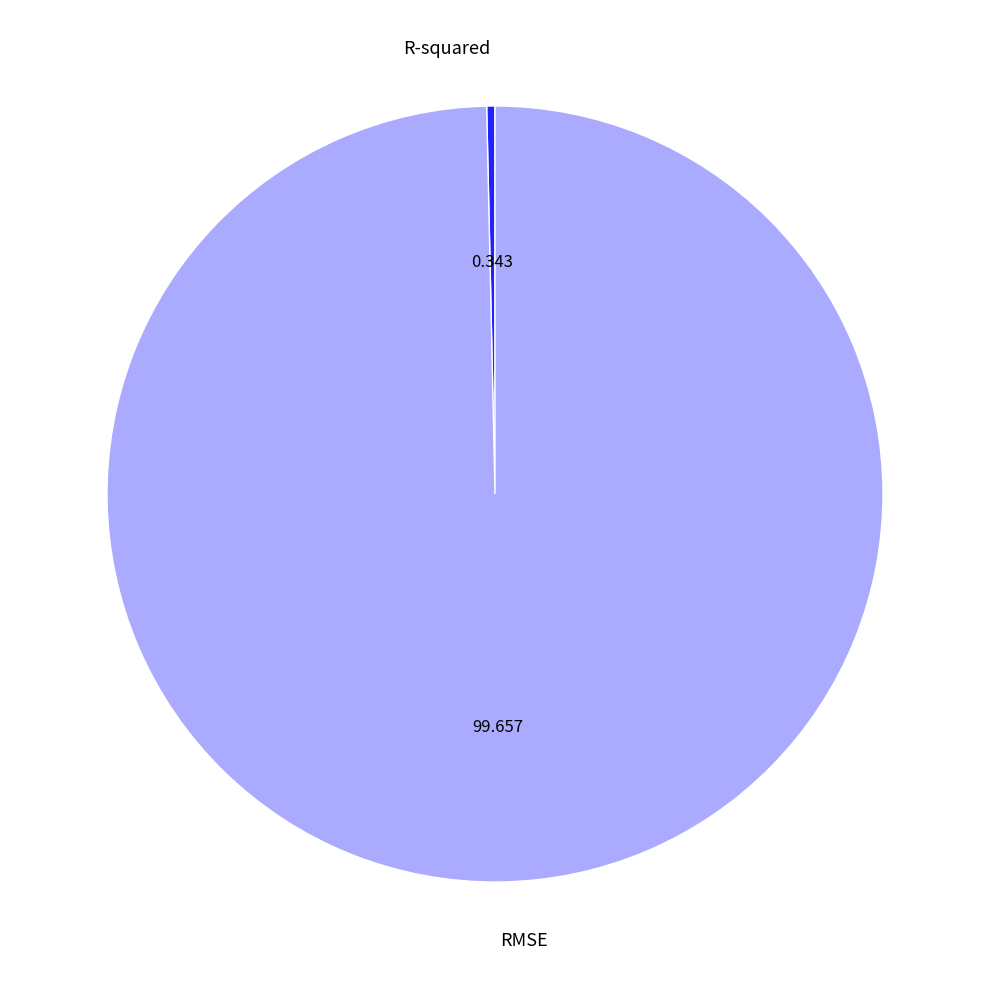

Is there any slice that represents more than half of the pie?

Yes